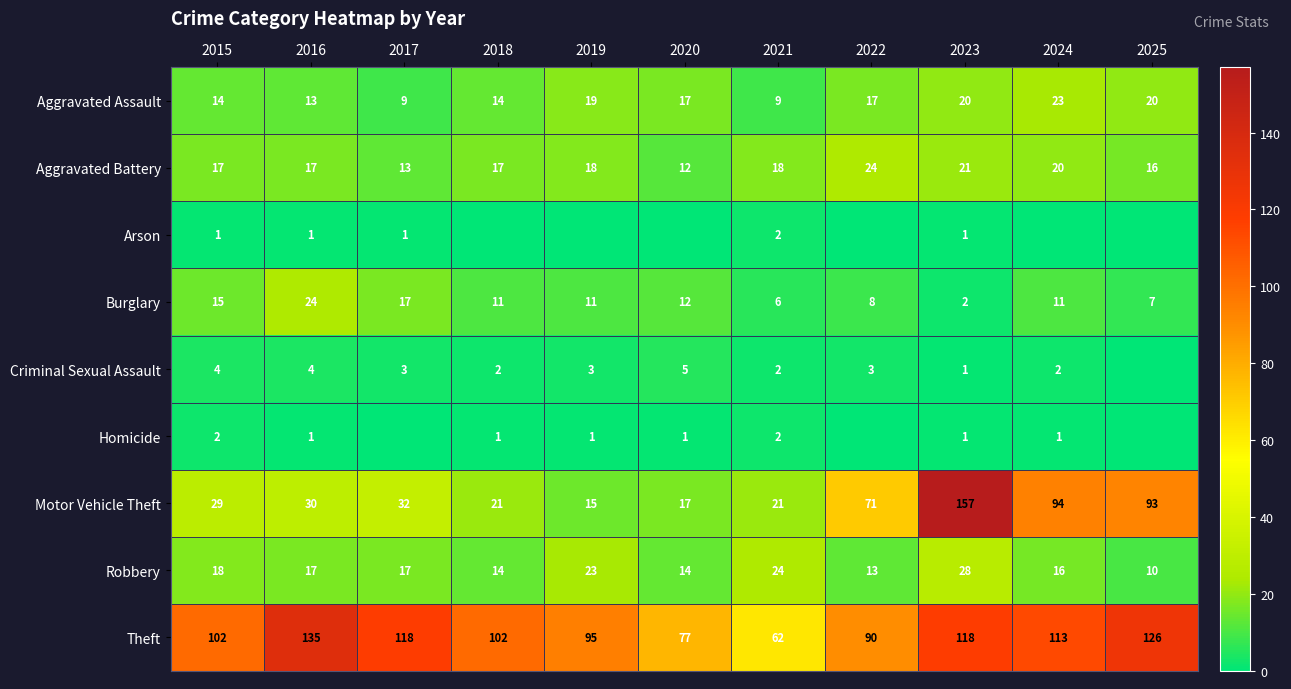

What is the sum of all Theft values?

1138